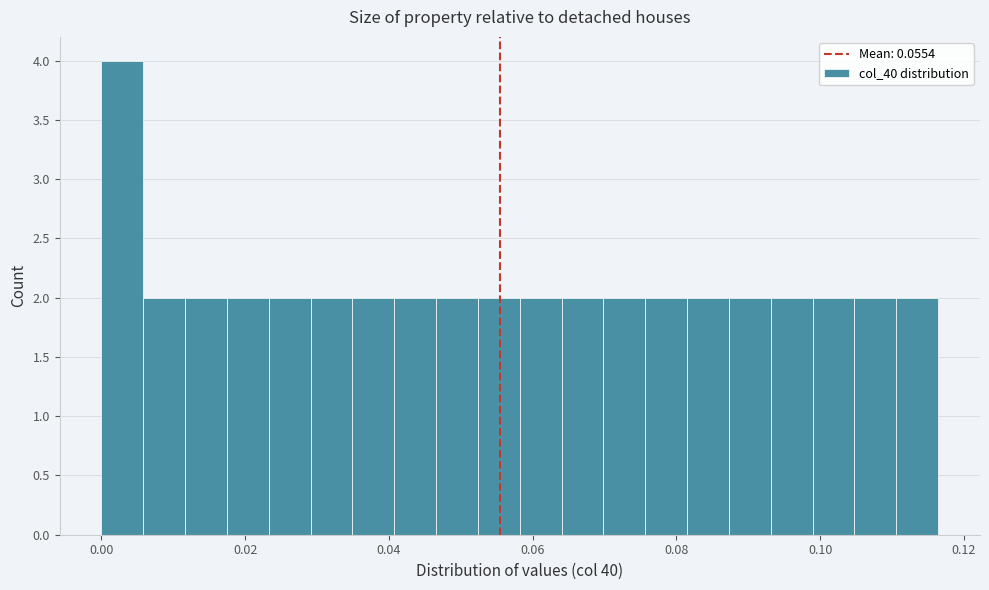

Around what value on the x-axis is the tallest bar? Give the approximate position of its centre, as read against the axis.

0.002